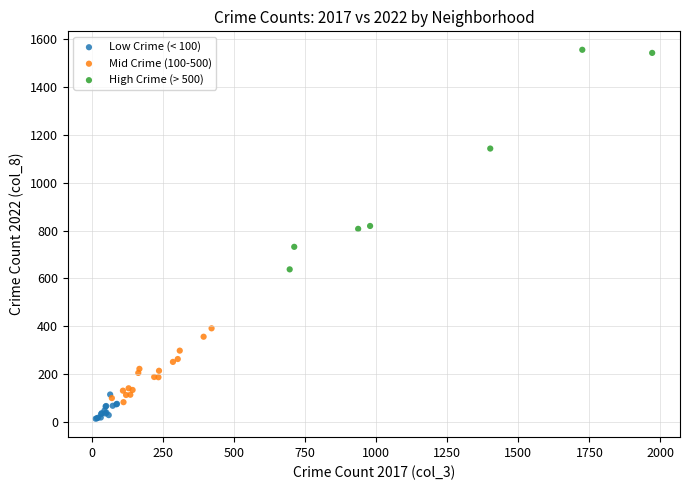

Which series contains the highest Y value?

High Crime (> 500)